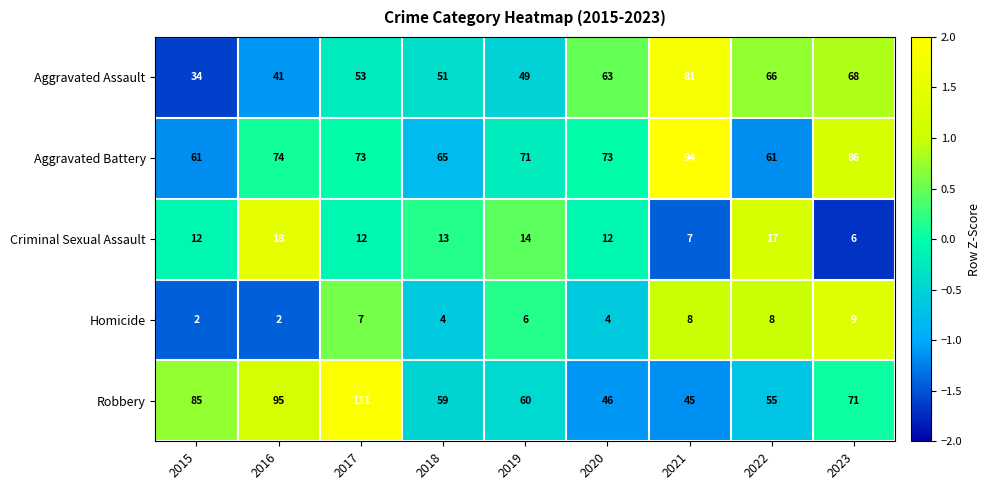

Which category has the highest value across all series?

2017